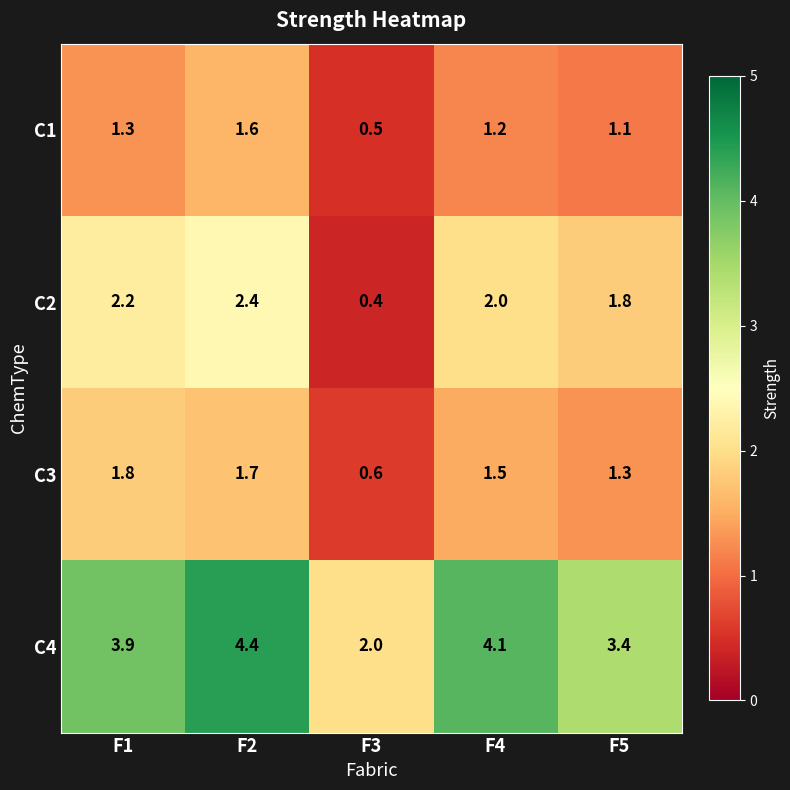

What is the smallest value displayed?

0.4